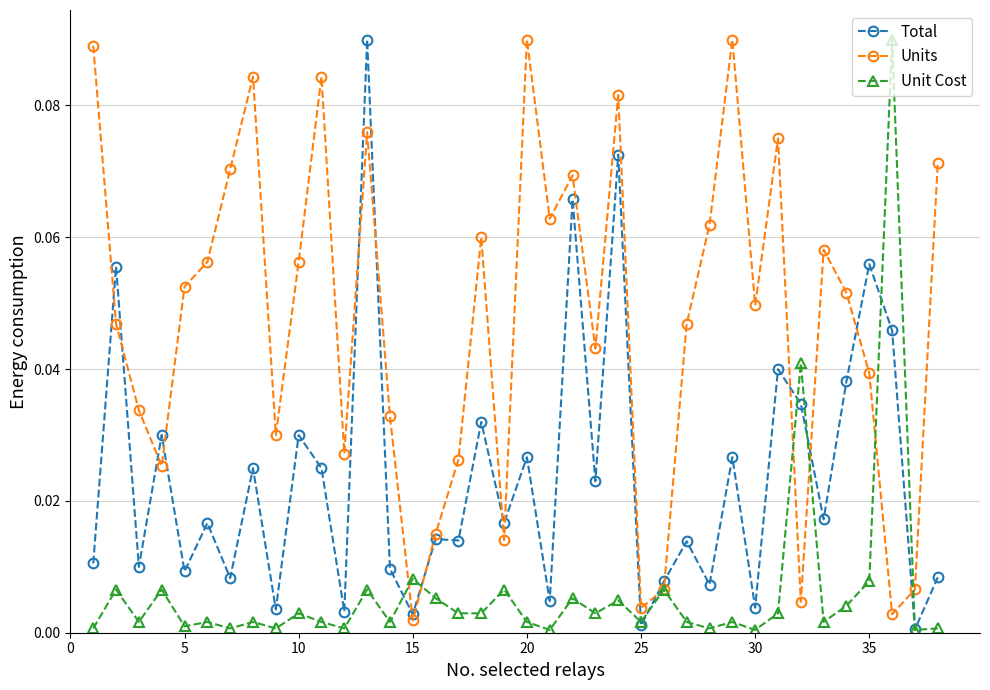

In Units, how many points are higher than both neighbors (excluding endpoints)?

10